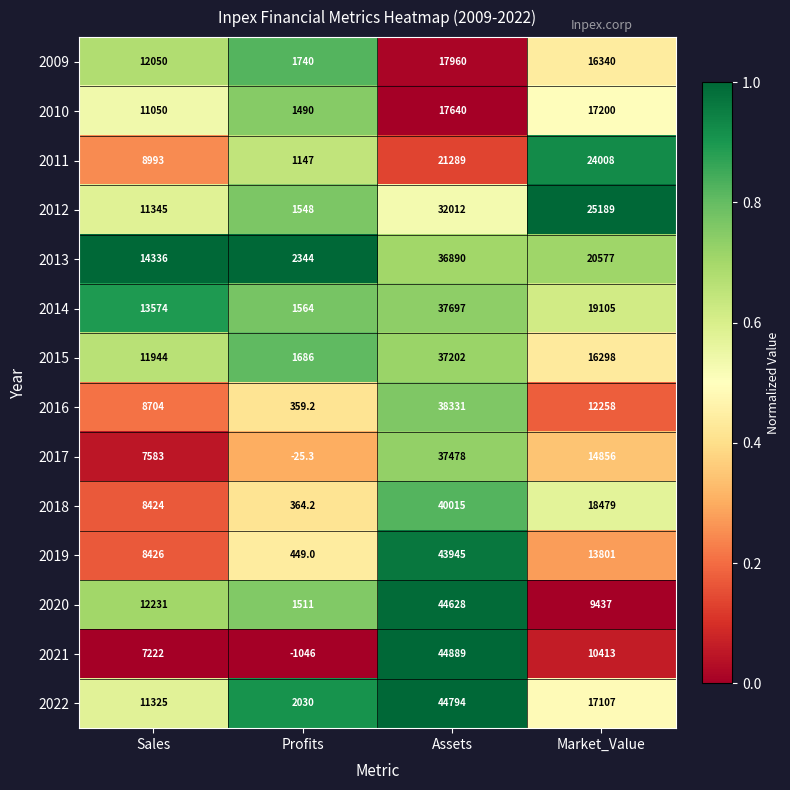

How many data points does each series have?

4